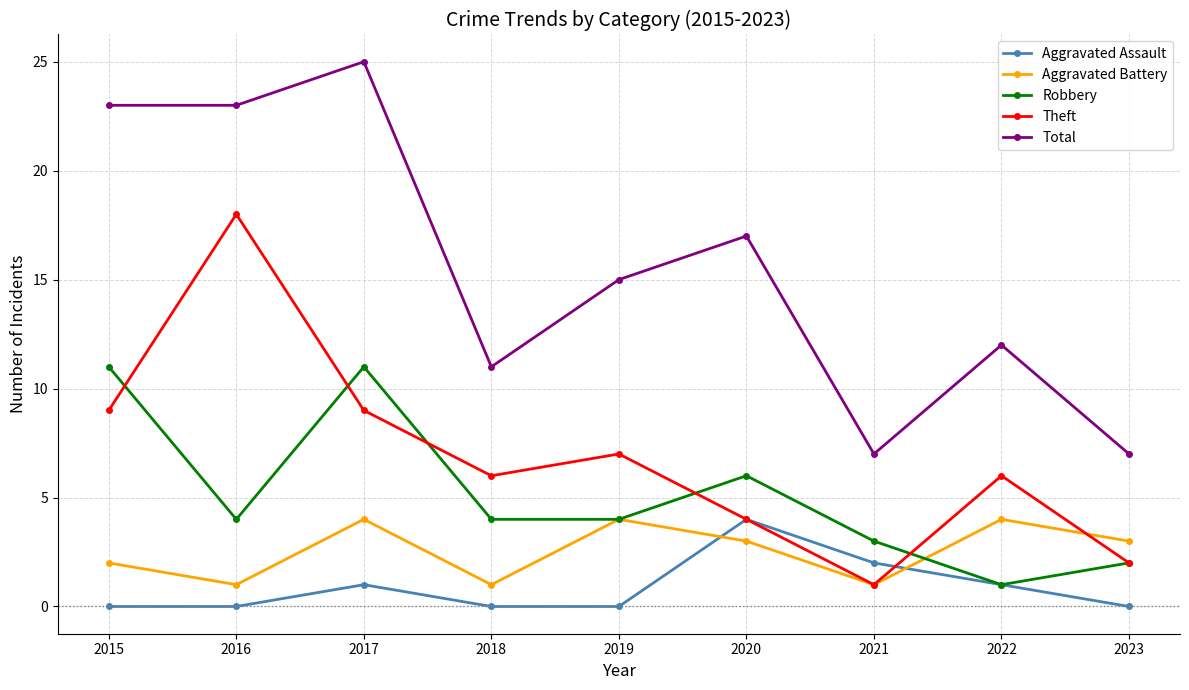

What are all the series names shown in the legend?

Aggravated Assault, Aggravated Battery, Robbery, Theft, Total